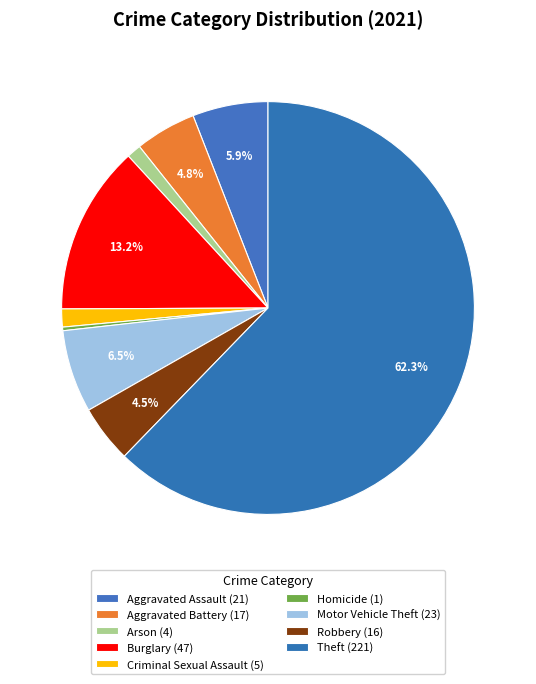

How many slices are in this pie chart?

9